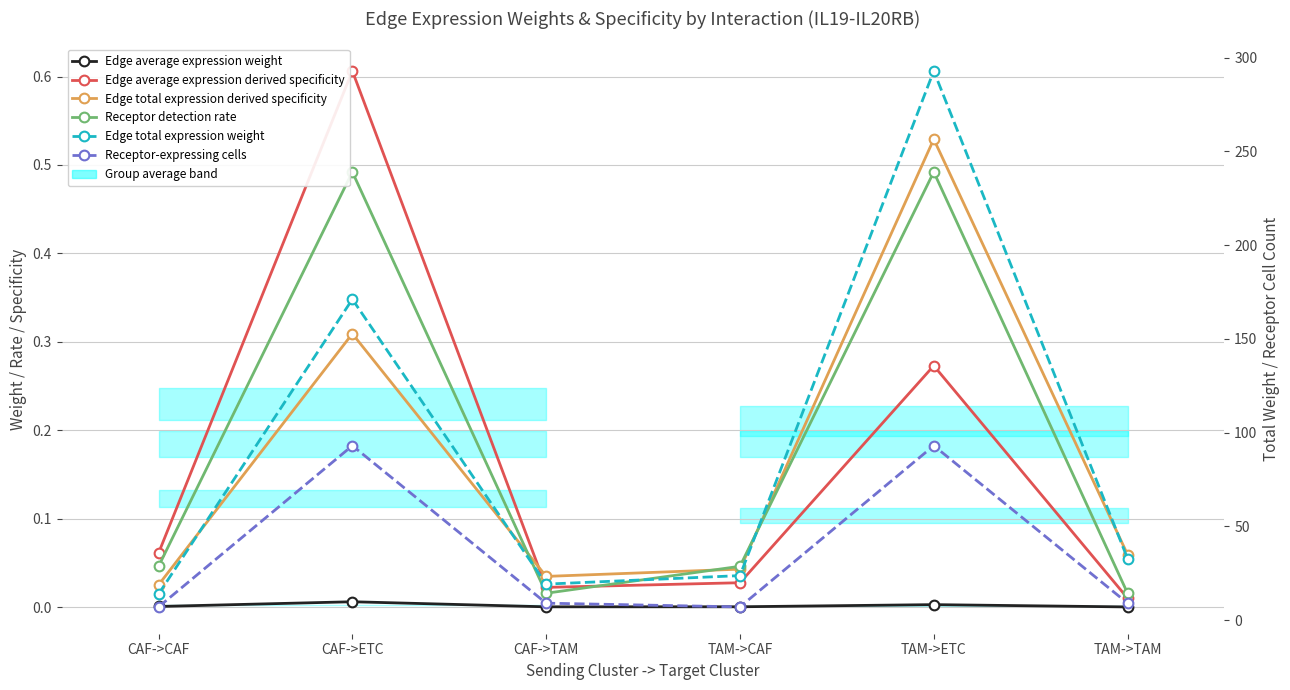

Which series has the widest spread of values?

Edge total expression weight